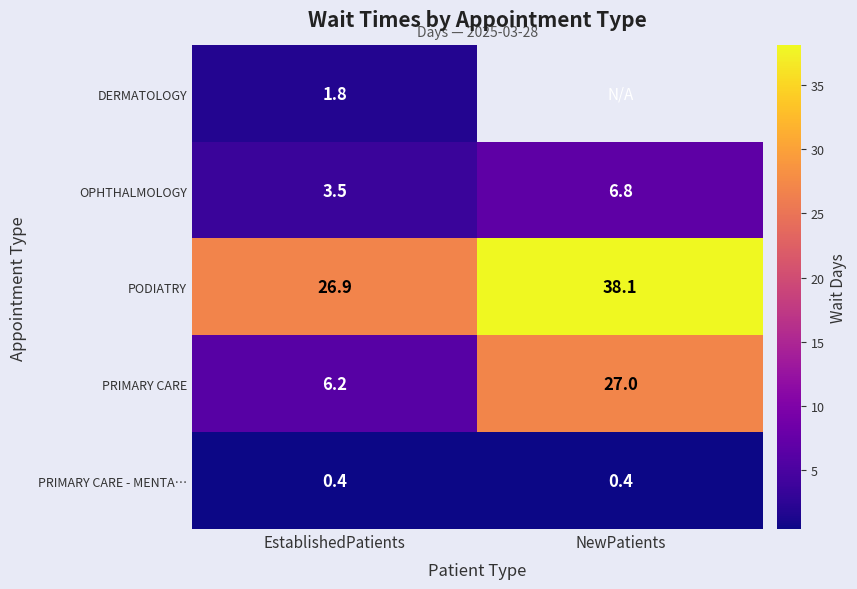

What is the sum of the PRIMARY CARE - MENTA… values at EstablishedPatients and NewPatients?

0.8